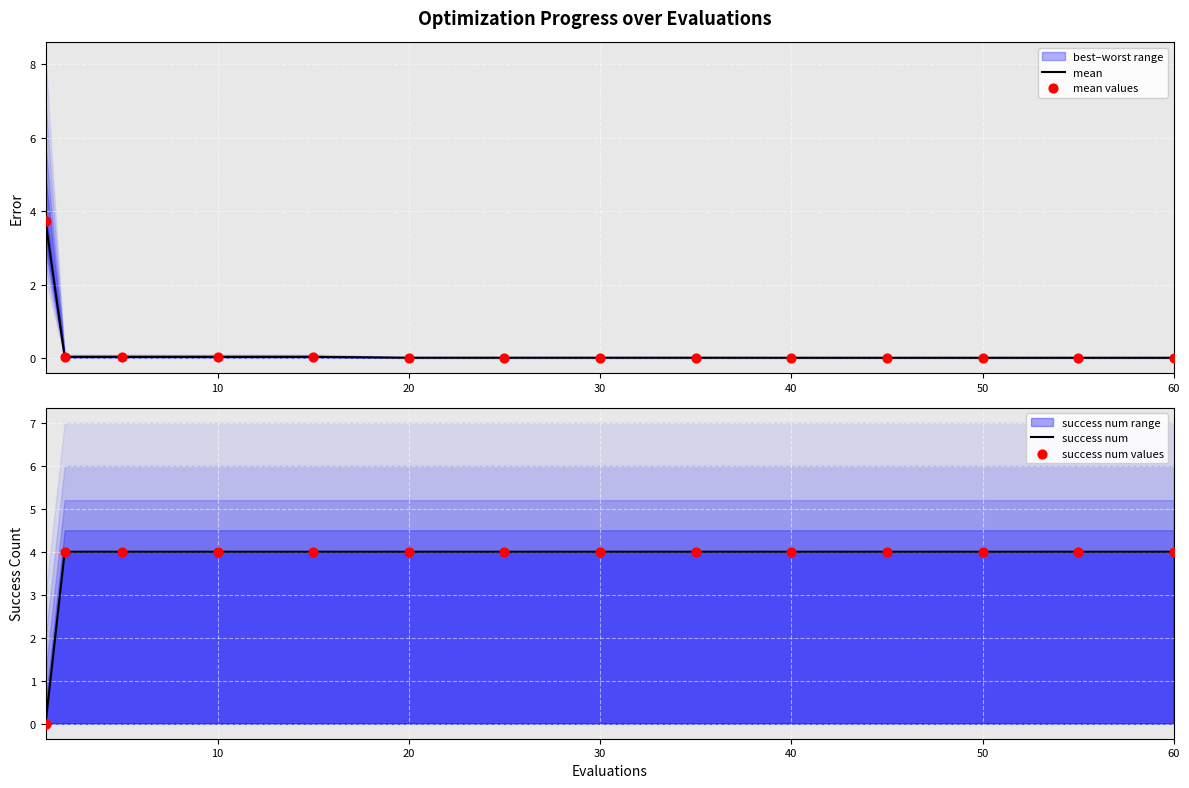

Which series reaches the maximum Y coordinate?

success num